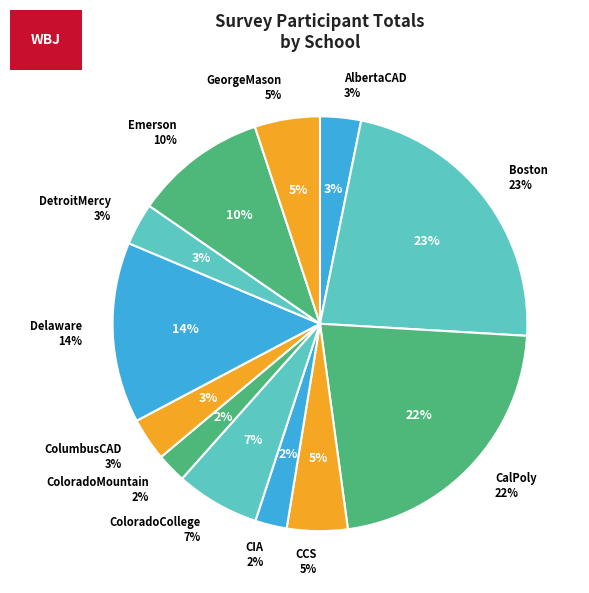

Which slice is the smallest?

ColoradoMountain